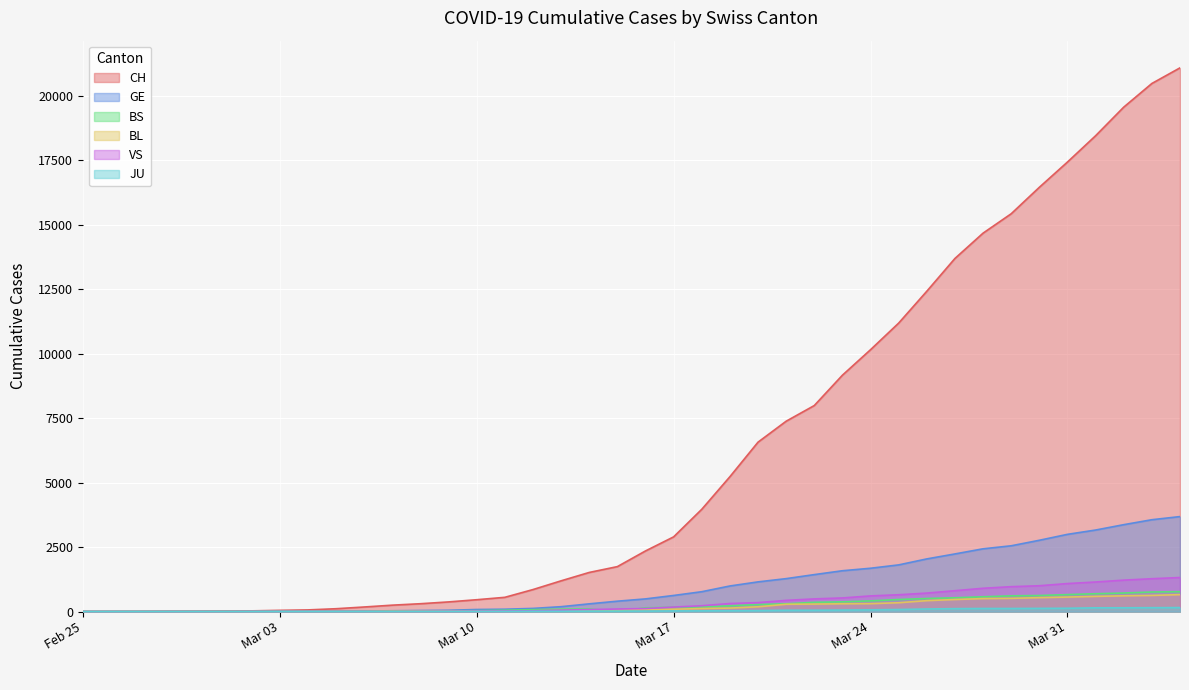

What is the sum of the JU values at 2020-03-21 and 2020-03-29?

167